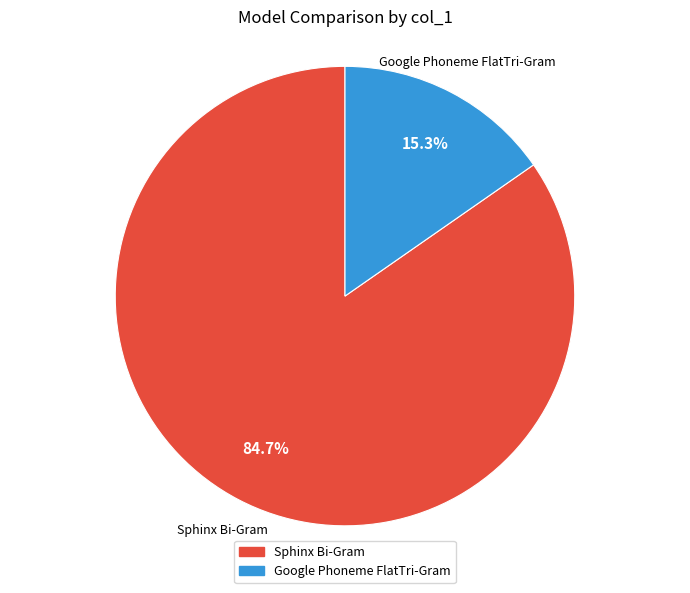

What is the total percentage of Sphinx Bi-Gram and Google Phoneme FlatTri-Gram?

100.0%